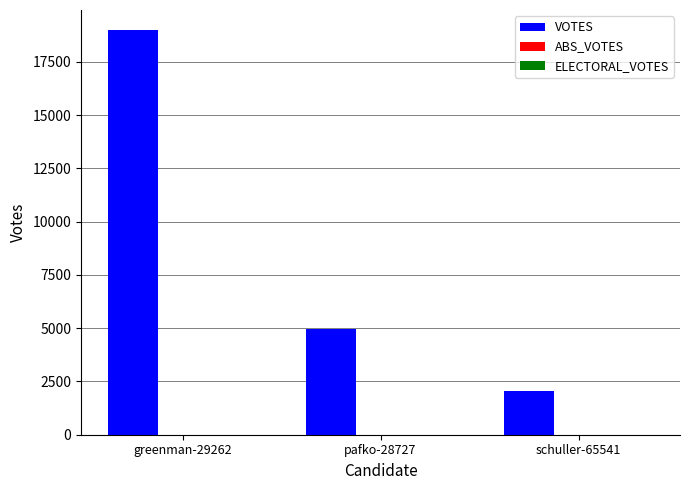

The chart shows a value of 2935 at schuller-65541. True or false?

False